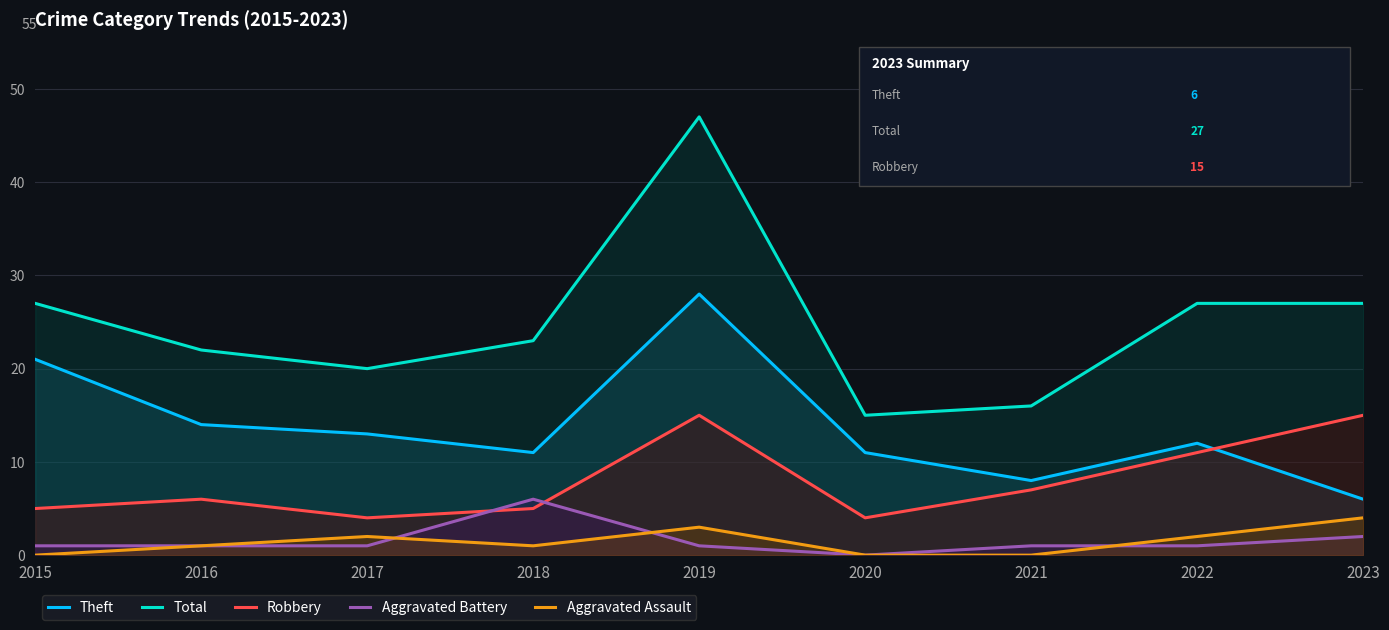

The Aggravated Assault series shows 2 at 2015. True or false?

False